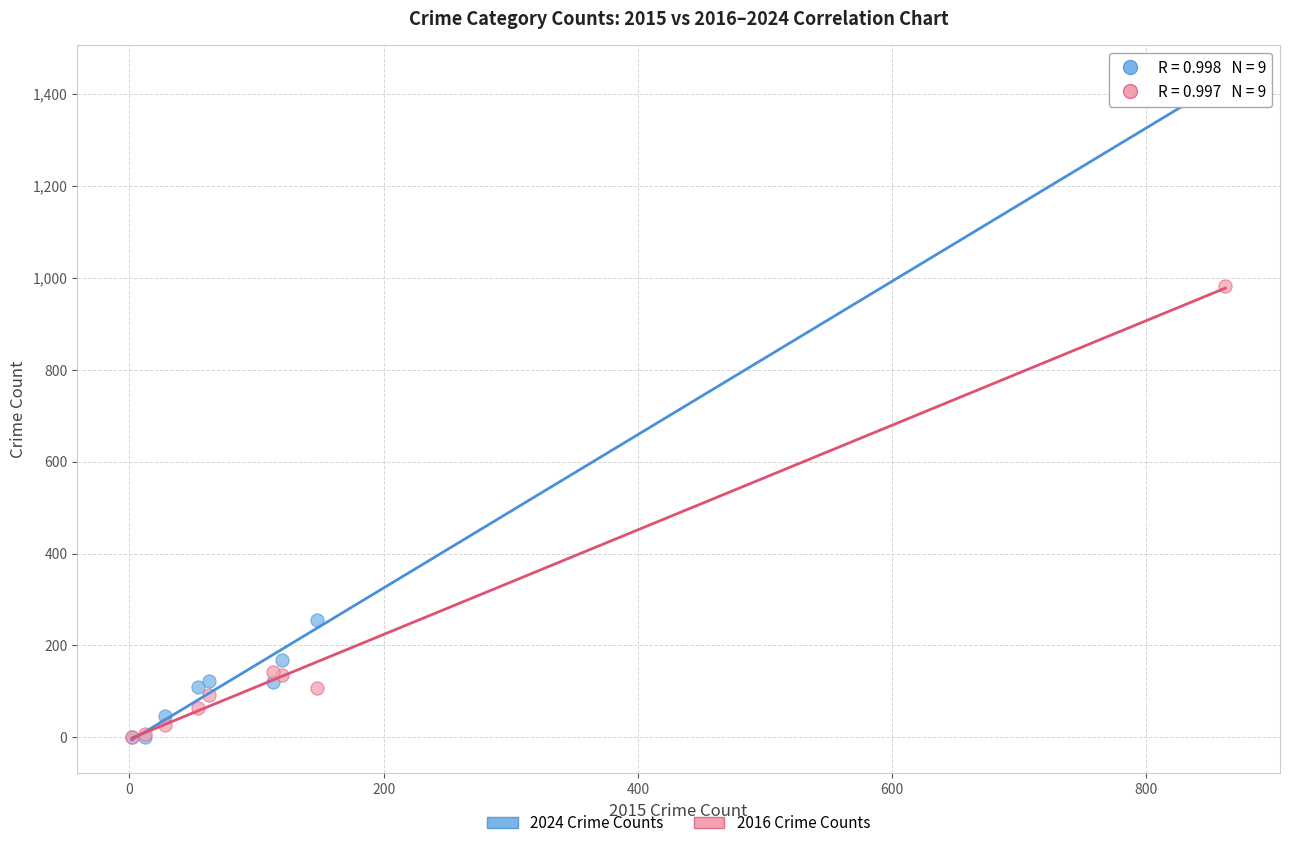

What are all the series names shown in the legend?

2024 Crime Counts, 2016 Crime Counts